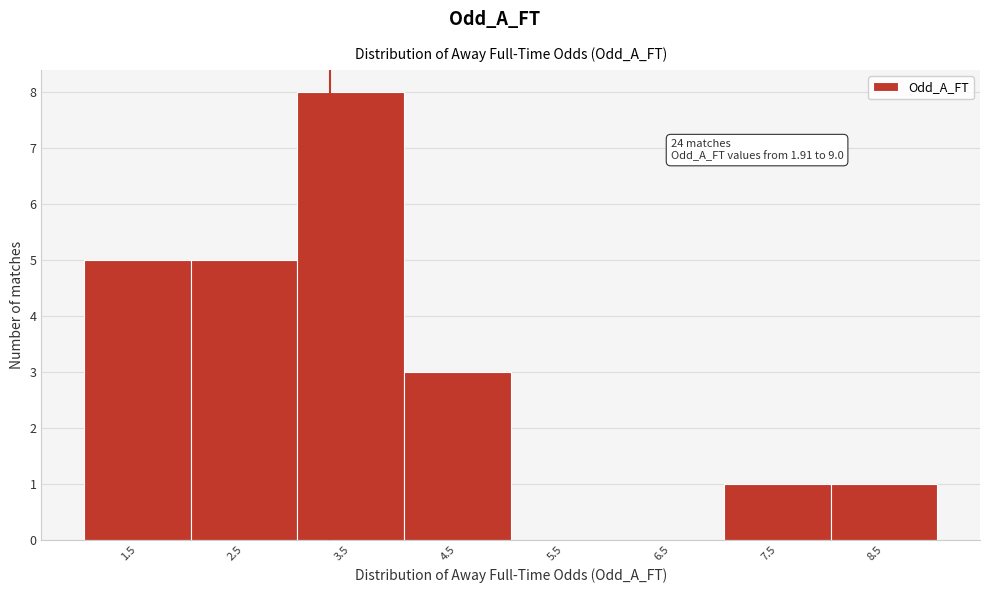

Reading left to right, what are all the values shown in this chart?

1.5=5	2.5=5	3.5=8	4.5=3	5.5=0	6.5=0	7.5=1	8.5=1